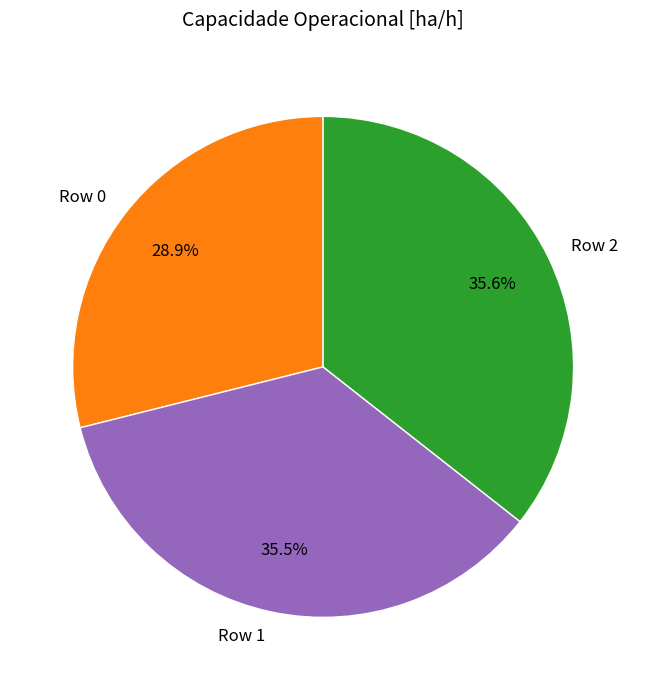

What percentage is NOT represented by Row 1?

64.5%